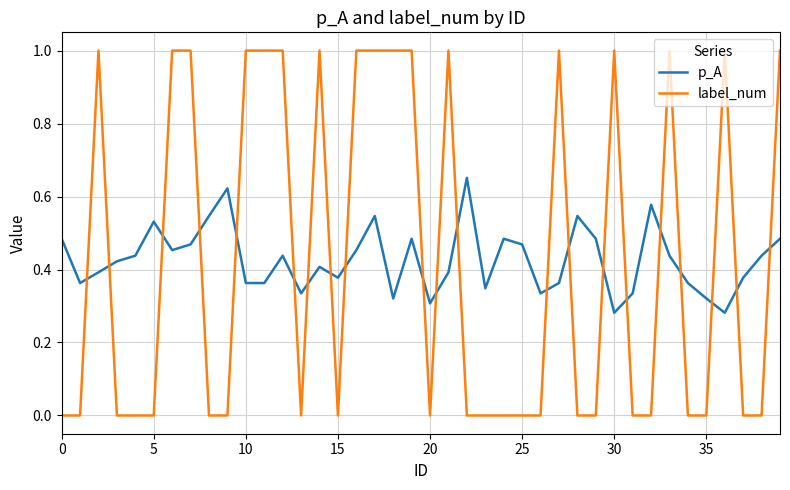

True or false: label_num and p_A cross at least once.

True